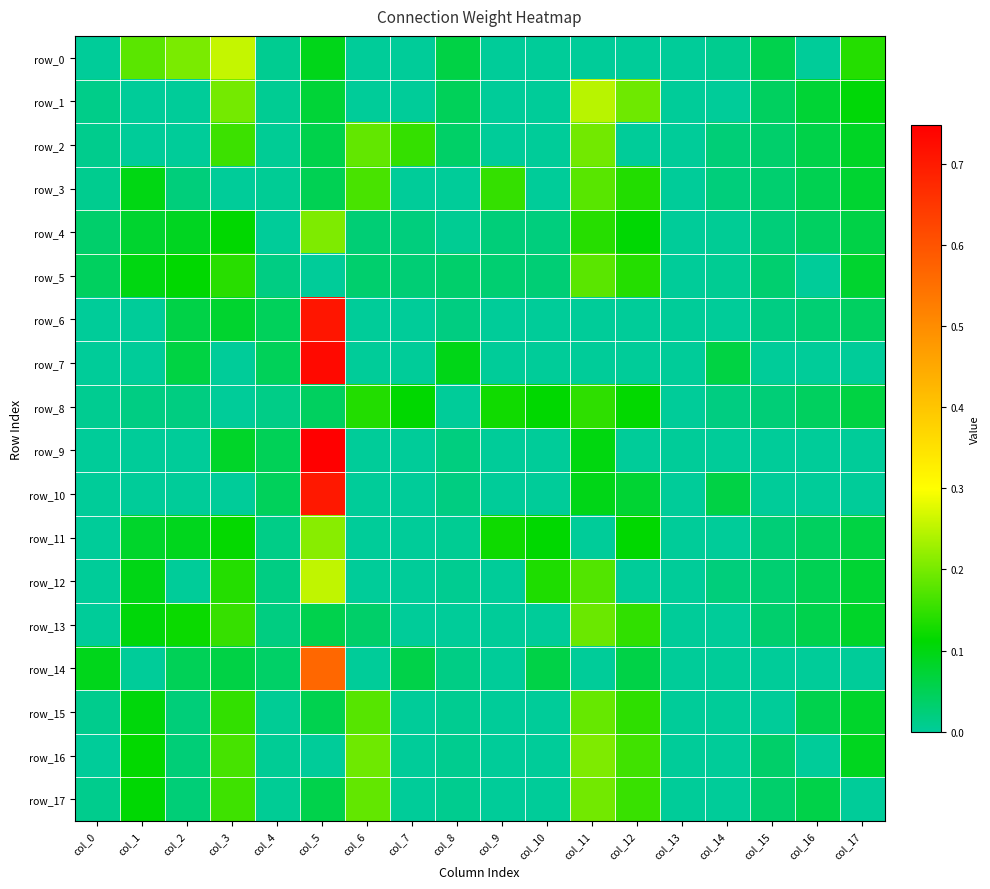

List the series in order of their peak value, lowest first.

row_8, row_3, row_5, row_15, row_13, row_2, row_17, row_16, row_4, row_11, row_1, row_12, row_0, row_14, row_10, row_6, row_7, row_9